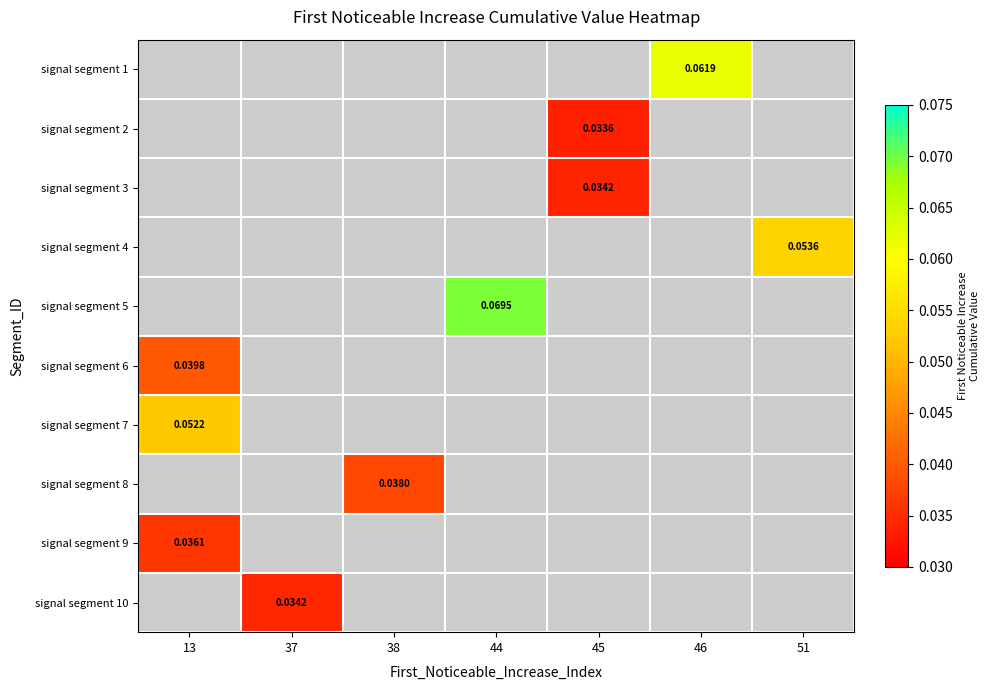

The value of signal segment 7 at 13 is 0.1. True or false?

False